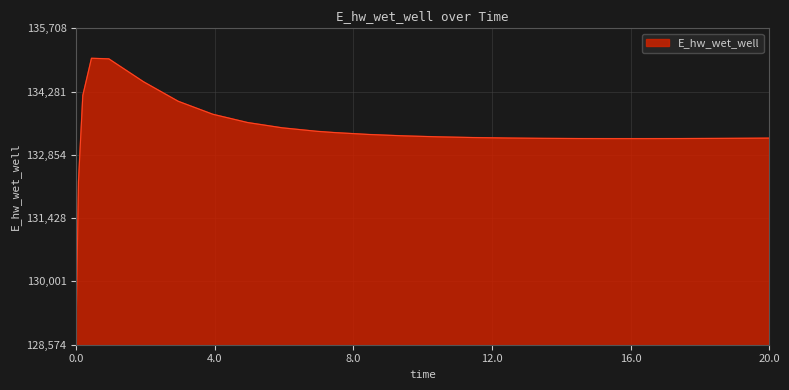

What is the smallest value displayed?

129221.0